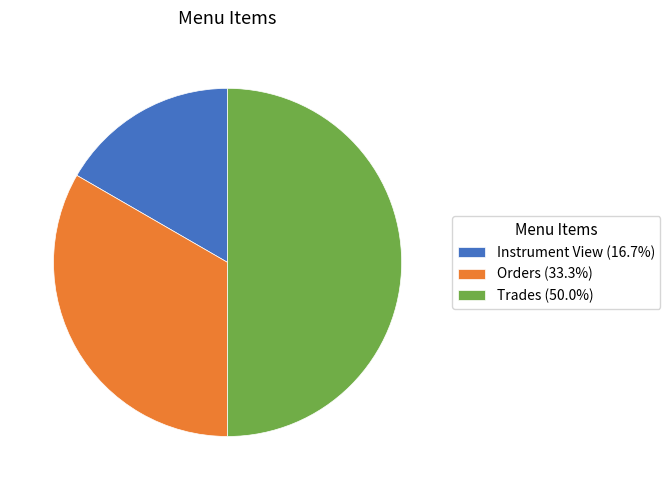

Approximately how many times larger is the value at Instrument View (16.7%) compared to Orders (33.3%)?

0.5